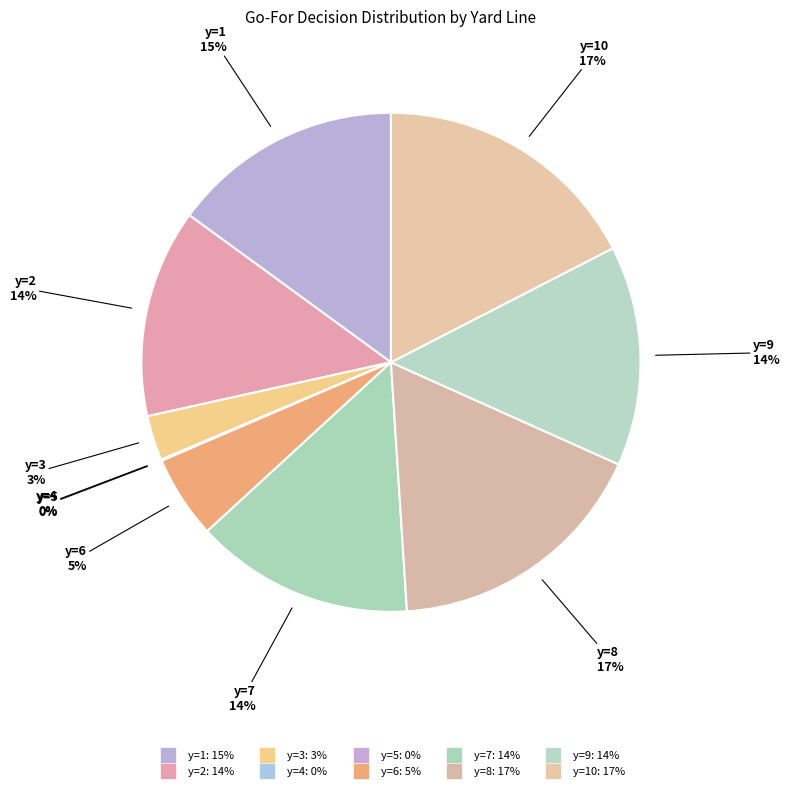

Rank the categories by value from lowest to highest.

y=4, y=5, y=3, y=6, y=2, y=7, y=9, y=1, y=8, y=10